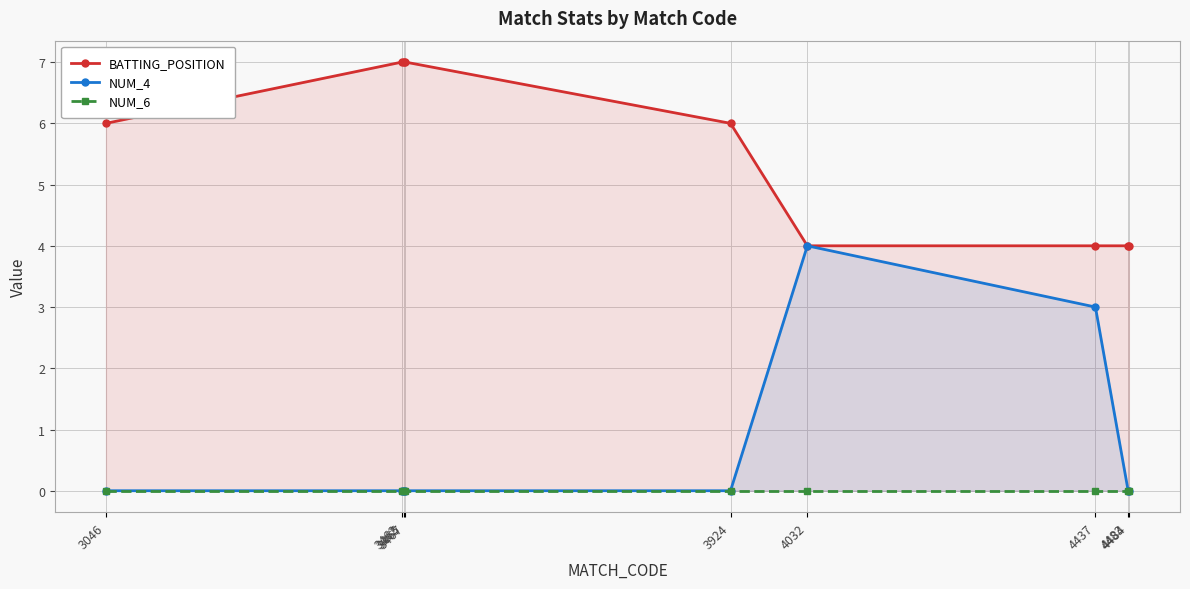

Is it true that NUM_4 equals 0 at 3462?

True